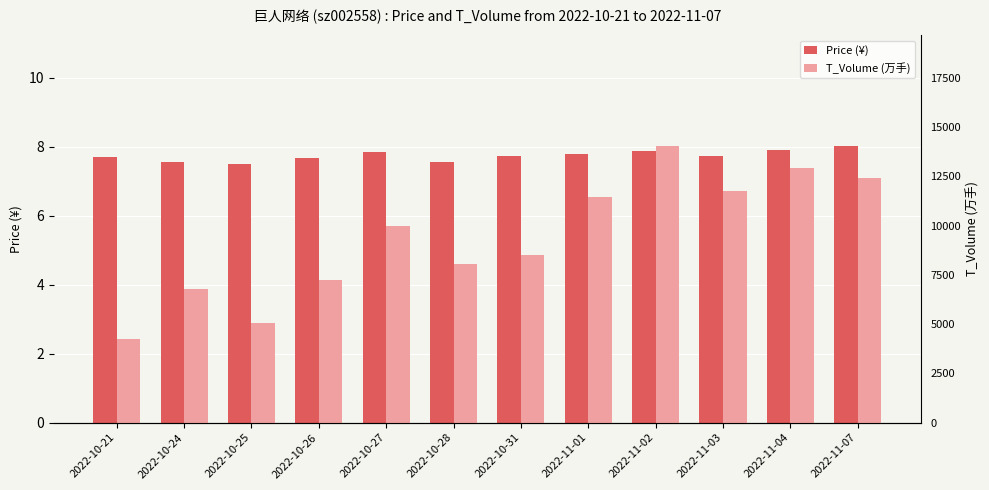

Reading right to left, transcribe all the data shown in this chart.

Price (¥): 2022-11-07=8.0	2022-11-04=7.9	2022-11-03=7.7	2022-11-02=7.9	2022-11-01=7.8	2022-10-31=7.7	2022-10-28=7.6	2022-10-27=7.8	2022-10-26=7.7	2022-10-25=7.5	2022-10-24=7.6	2022-10-21=7.7
T_Volume (万手): 2022-11-07=12396.0	2022-11-04=12903.0	2022-11-03=11774.0	2022-11-02=14036.0	2022-11-01=11448.0	2022-10-31=8496.0	2022-10-28=8053.0	2022-10-27=9972.0	2022-10-26=7222.0	2022-10-25=5076.0	2022-10-24=6796.0	2022-10-21=4237.0